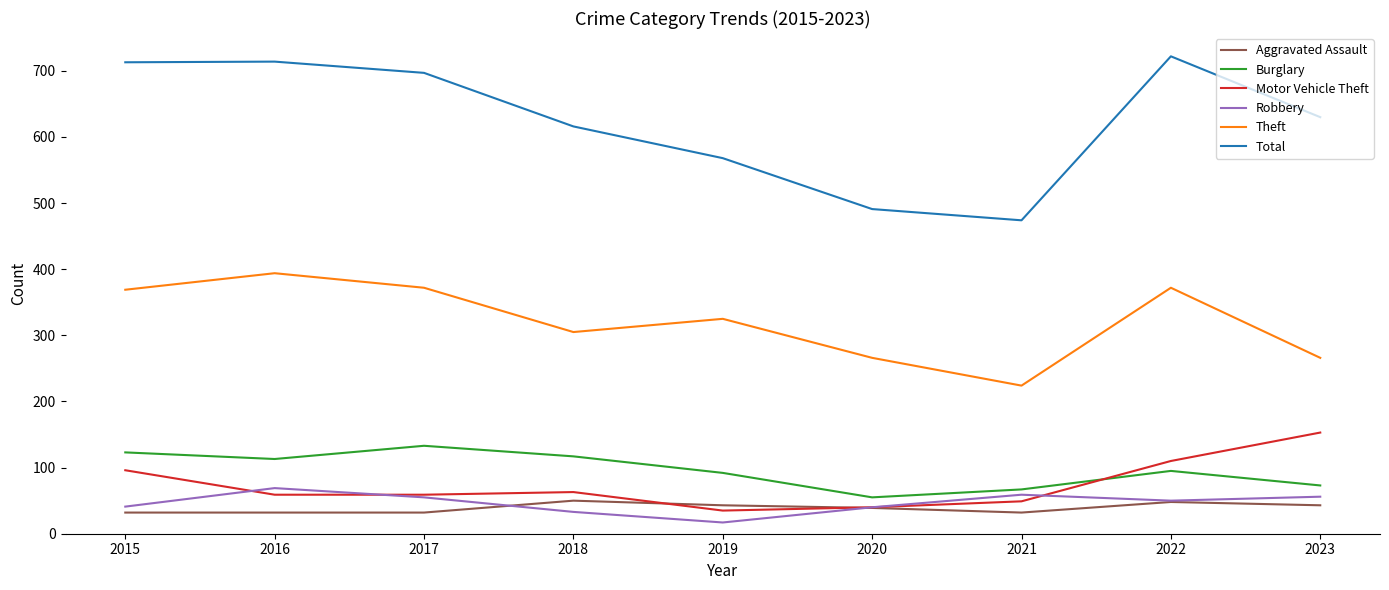

Where does the Total series first go above 630?

2015